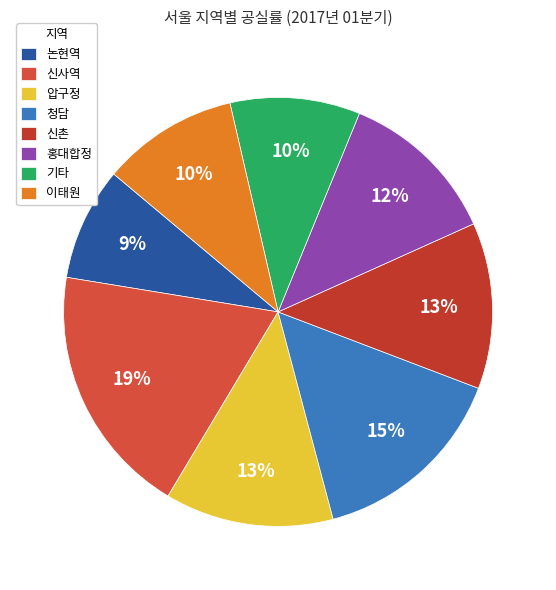

To the nearest percent, what is the difference between the 홍대합정 and 기타 slice percentages?

2%